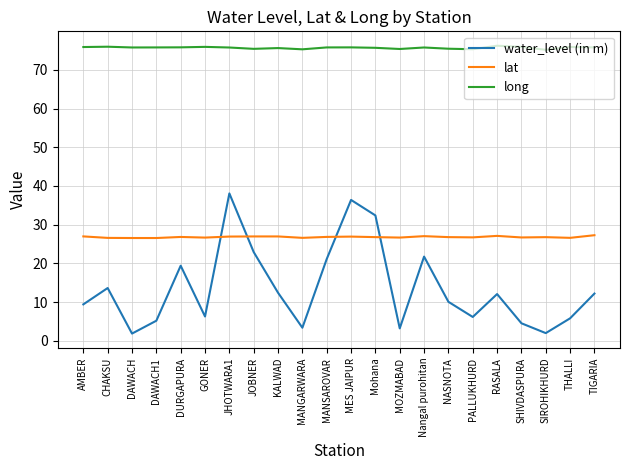

What position from the right is JHOTWARA1?

16